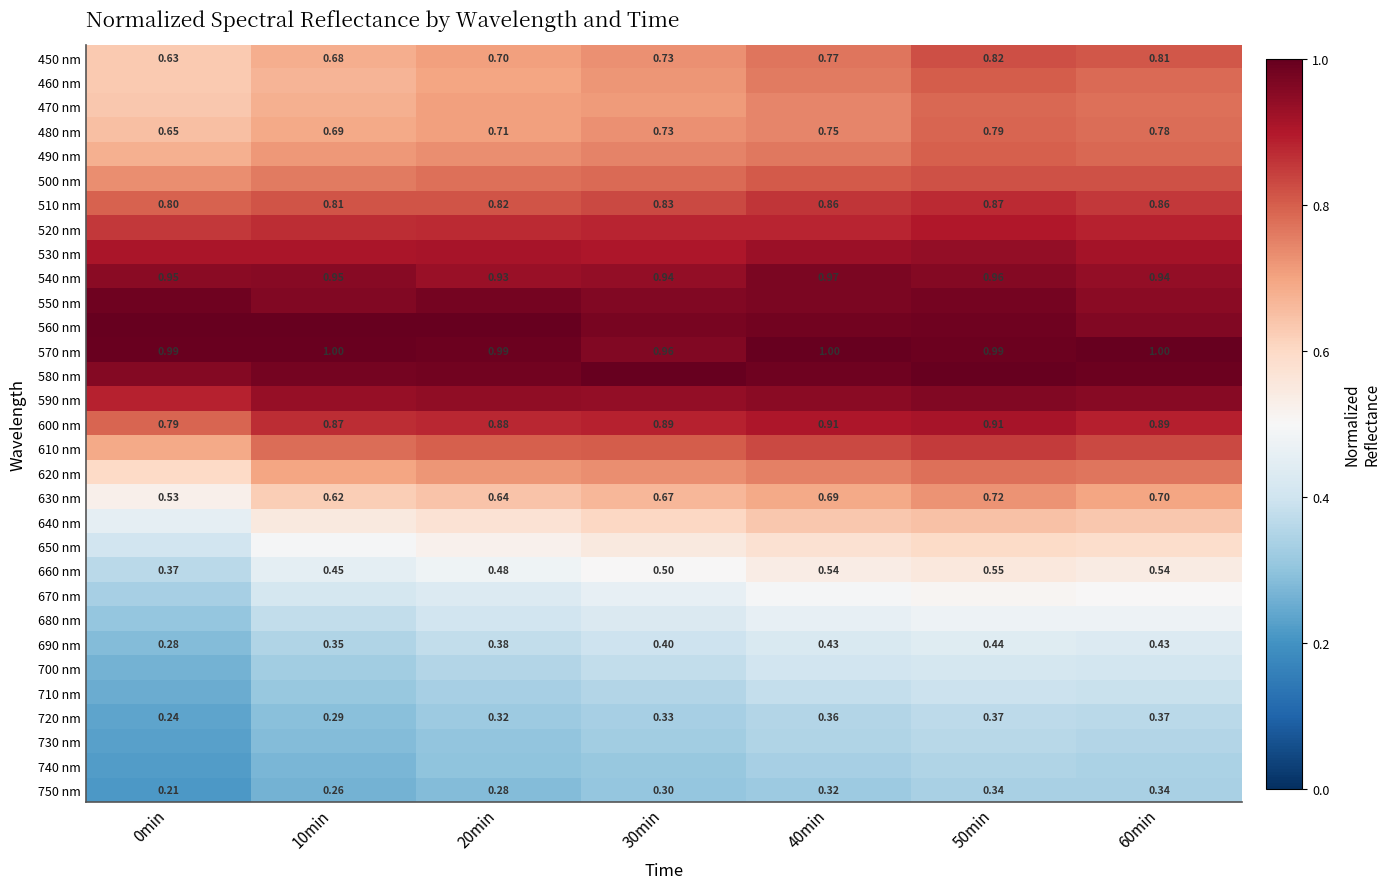

What is the lowest value of the 590 nm series?

0.9